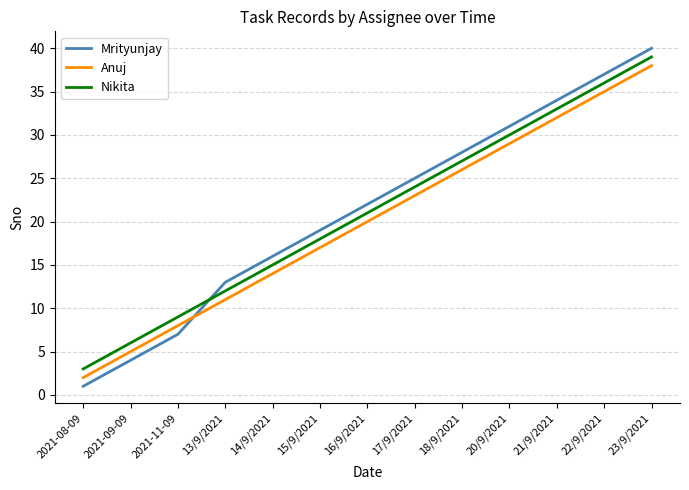

The value of Anuj at 22/9/2021 is 58. True or false?

False